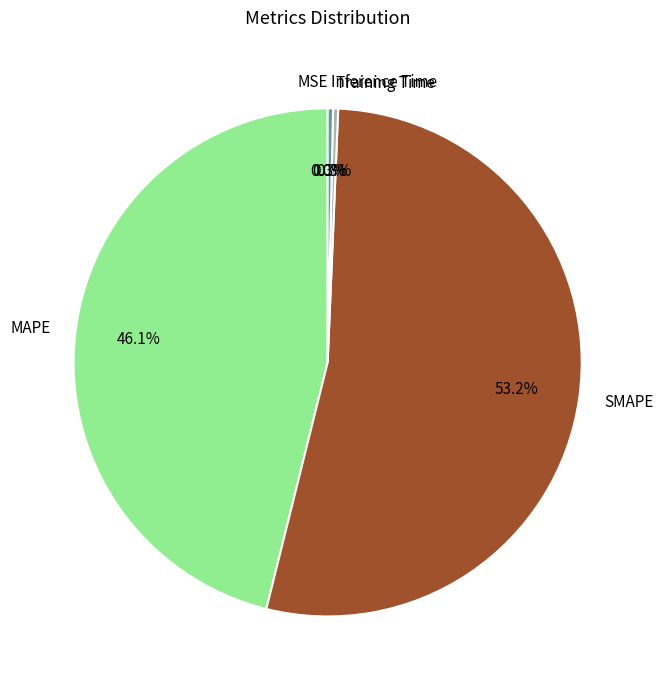

Which has a higher value, SMAPE or Training Time?

SMAPE